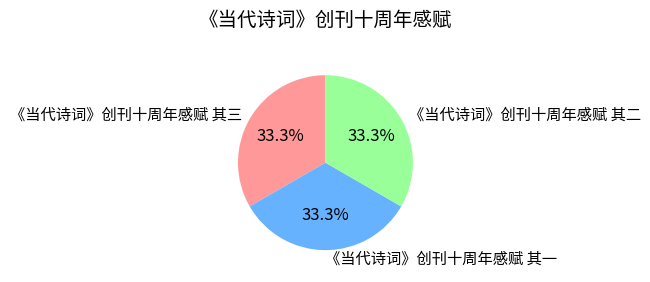

Approximately how many times larger is the value at 《当代诗词》创刊十周年感赋 其二 compared to 《当代诗词》创刊十周年感赋 其一?

1.0